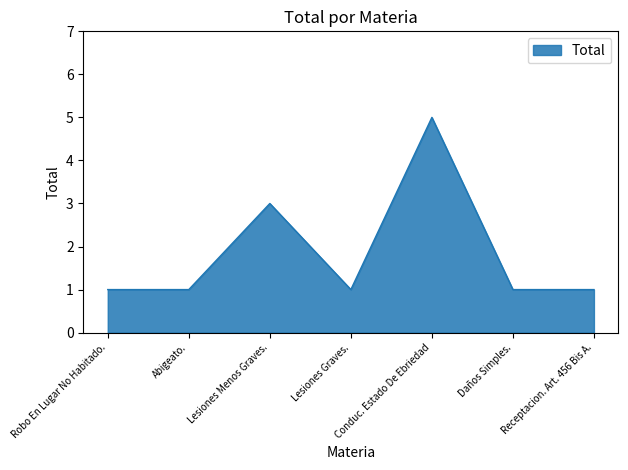

Reading left to right, extract all data points from this chart.

Robo En Lugar No Habitado.=1	Abigeato.=1	Lesiones Menos Graves.=3	Lesiones Graves.=1	Conduc. Estado De Ebriedad=5	Daños Simples.=1	Receptacion. Art. 456 Bis A.=1